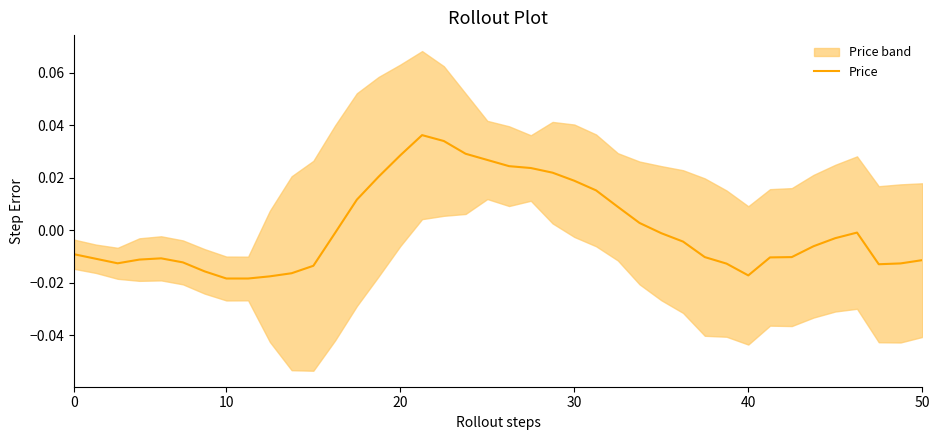

How many data points does each series have?

40